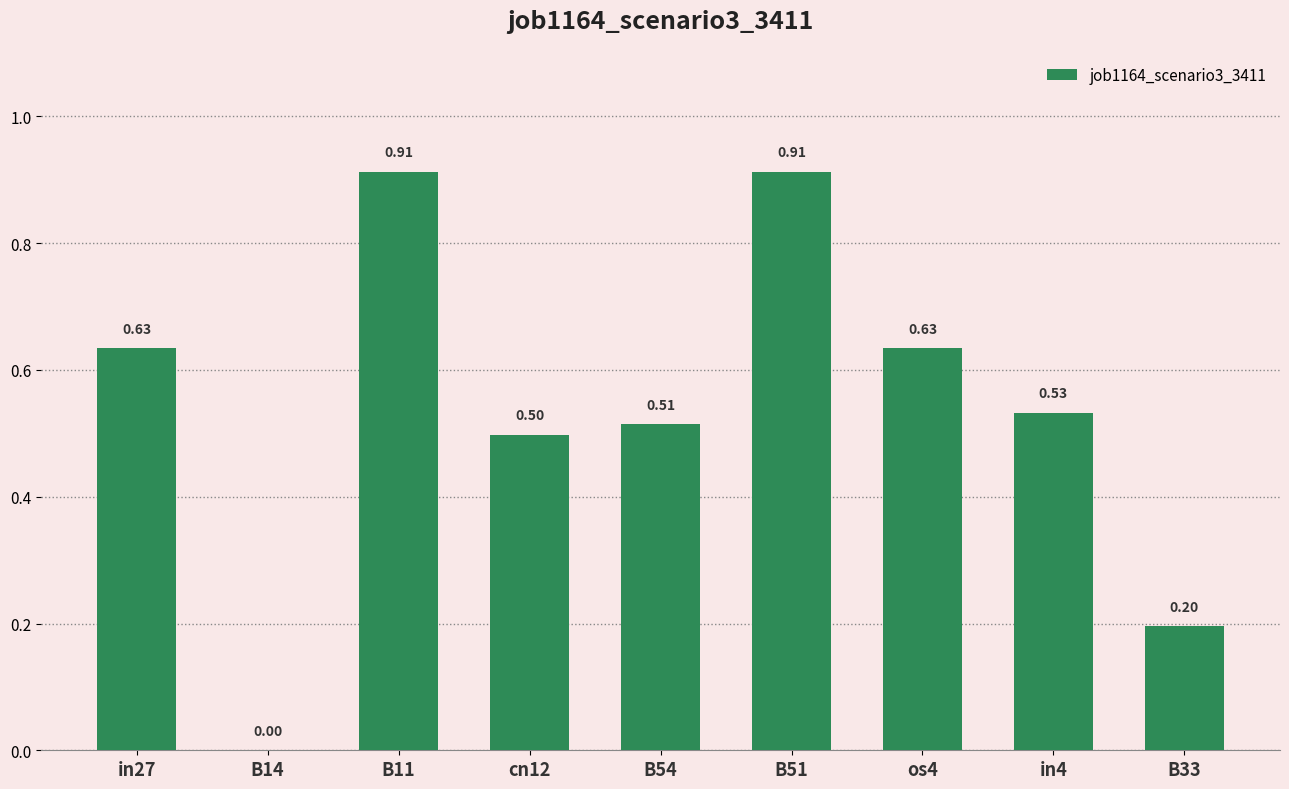

What is the sum of the values at cn12 and B54?

1.0